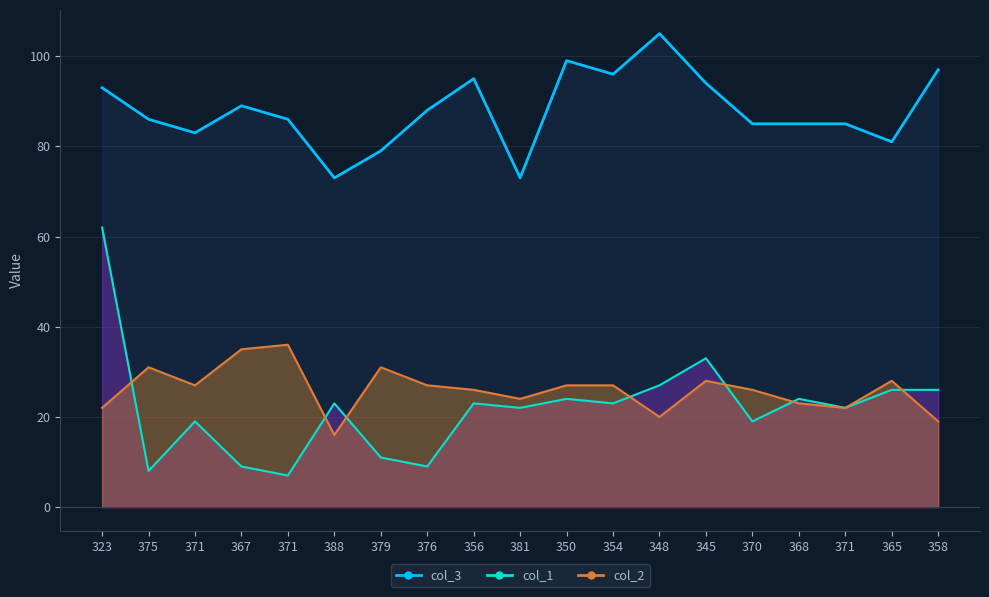

True or false: col_3 and col_1 cross at least once.

False